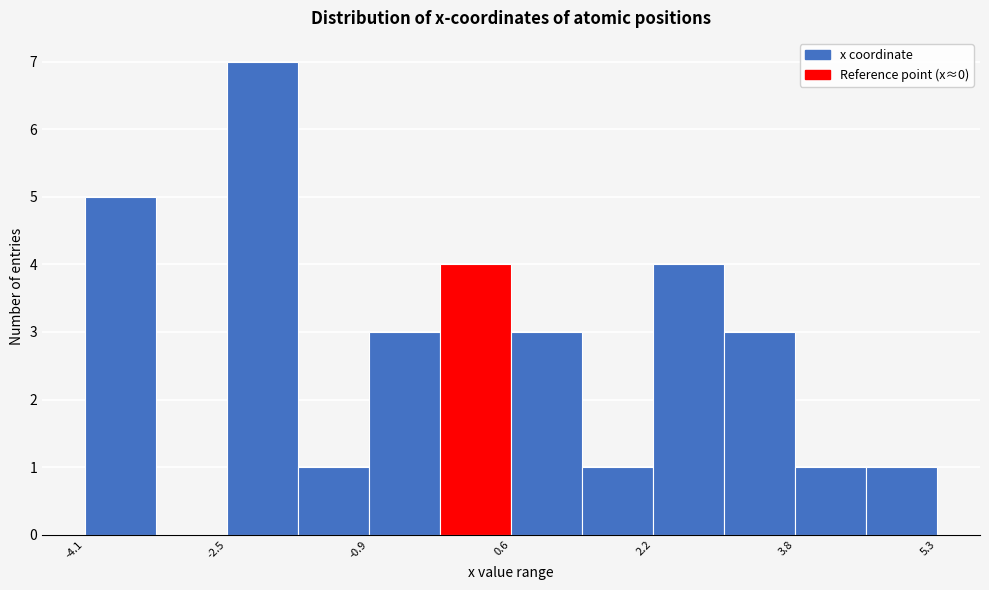

Around what value on the x-axis is the tallest bar? Give the approximate position of its centre, as read against the axis.

-2.2